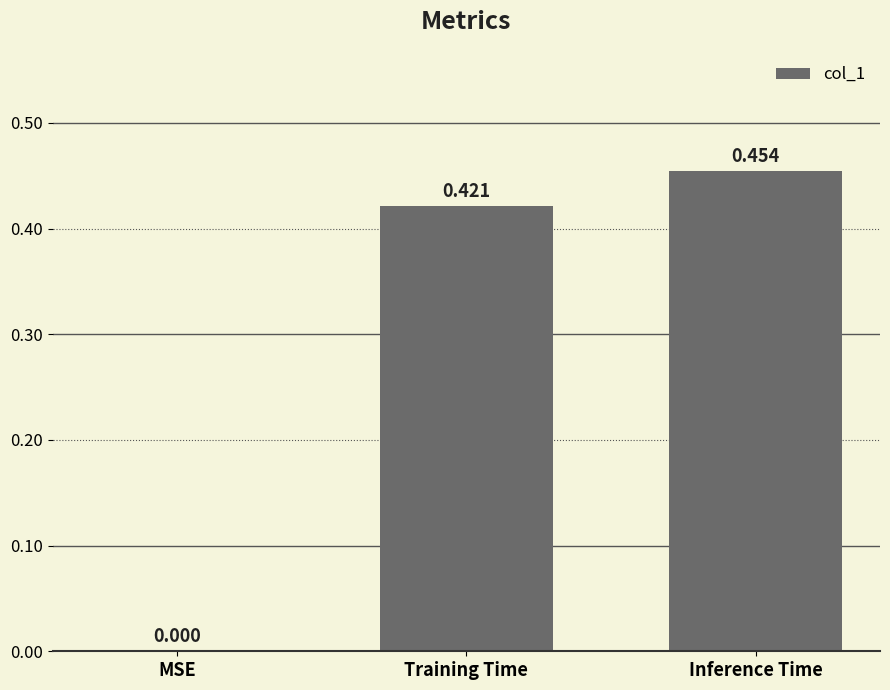

What is the average value?

0.3